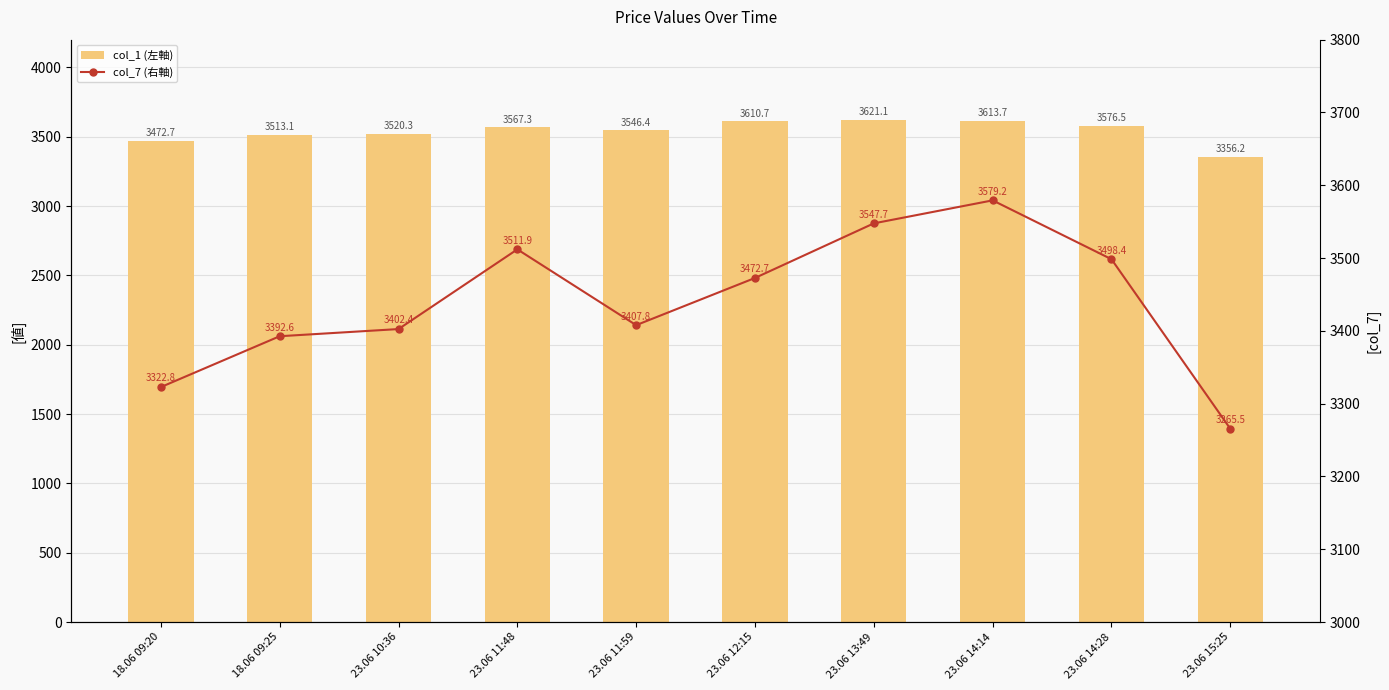

Rank the series at 23.06 15:25 from lowest to highest value.

col_7 (右軸), col_1 (左軸)